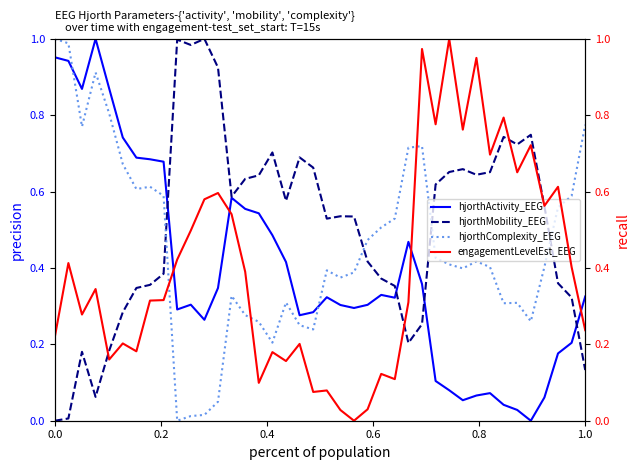

How many intersections are there between hjorthComplexity_EEG and hjorthActivity_EEG?

2